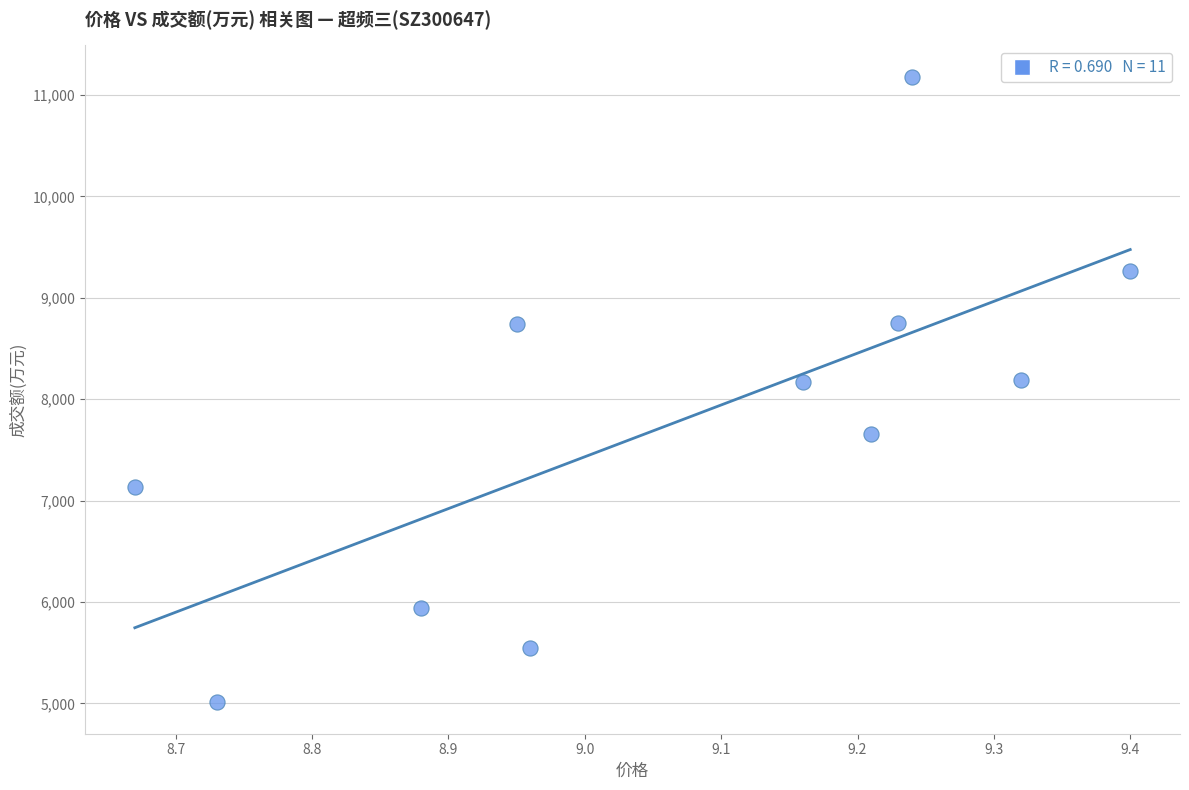

What is the range of Y values (max minus min)?

6172